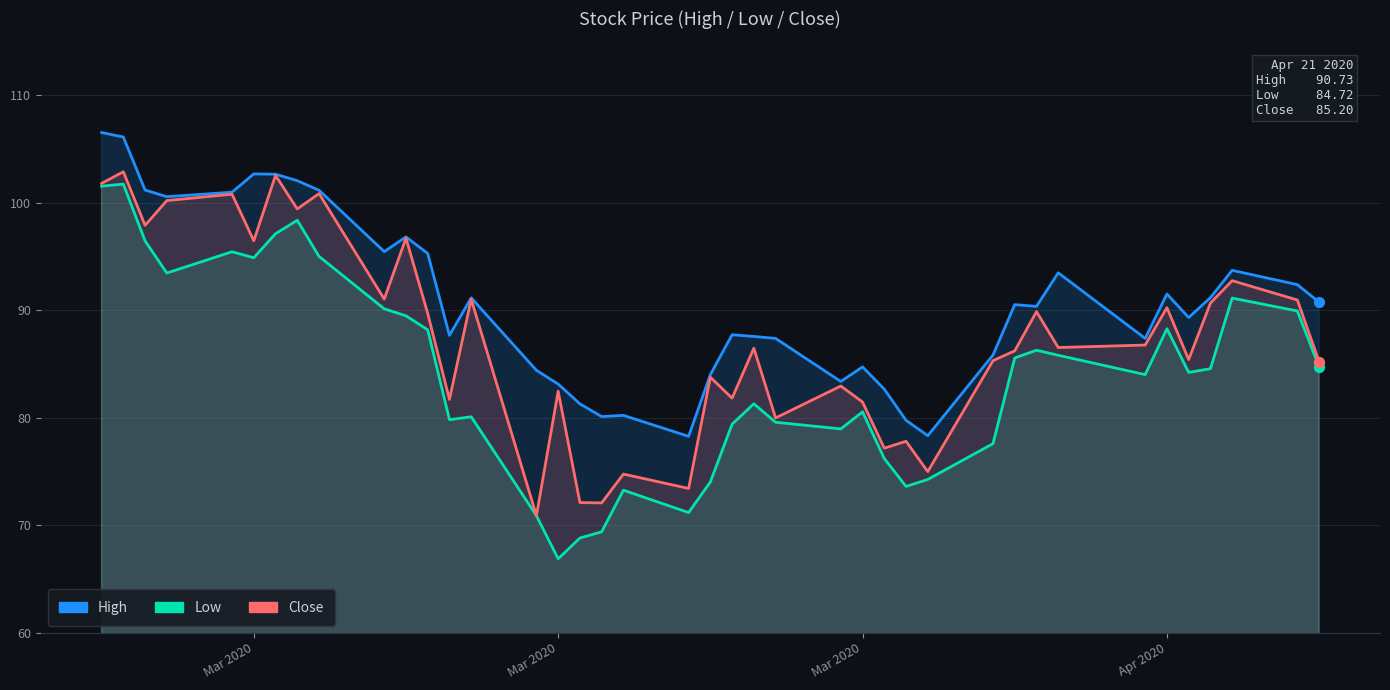

At how many categories does at least one series exceed 104?

2